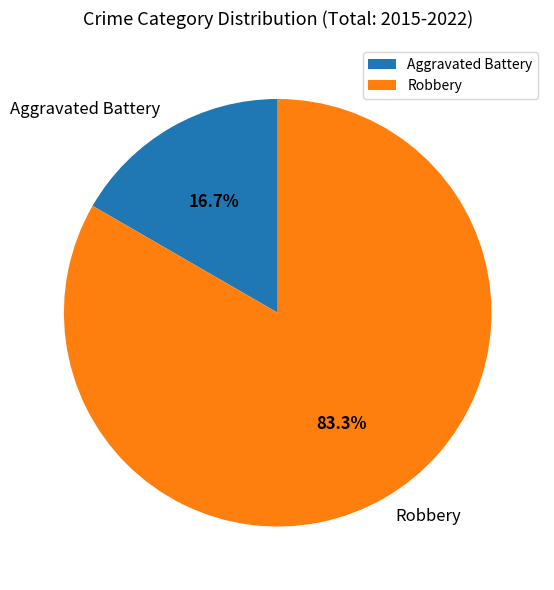

Which category has the smallest portion of the pie?

Aggravated Battery